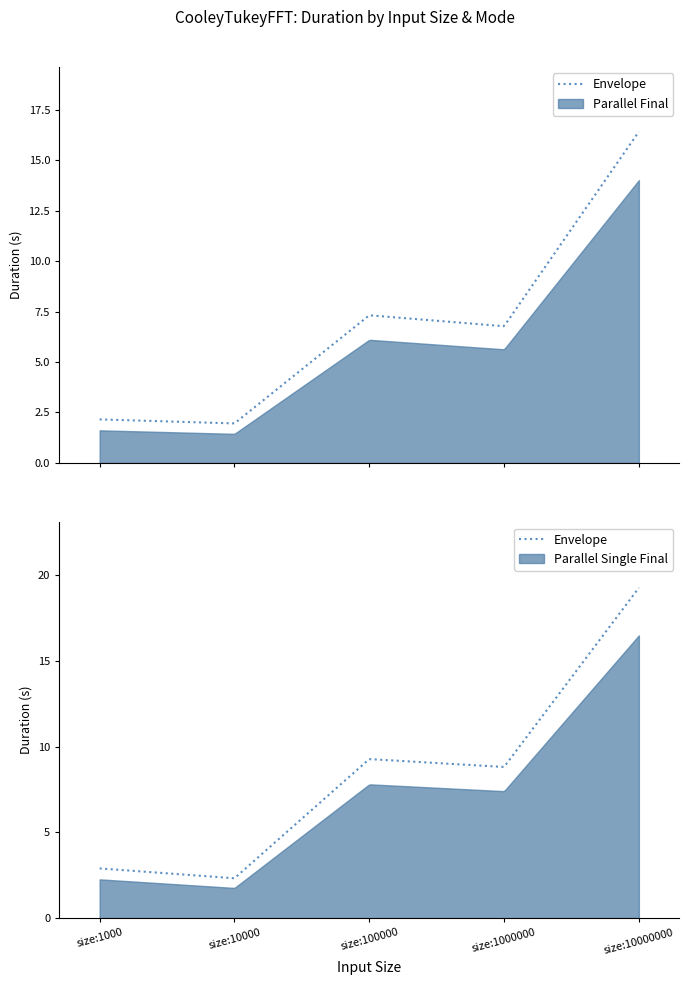

Rank the series by their maximum value, from highest to lowest.

PARALLEL_SINGLE_FINAL, PARALLEL_FINAL